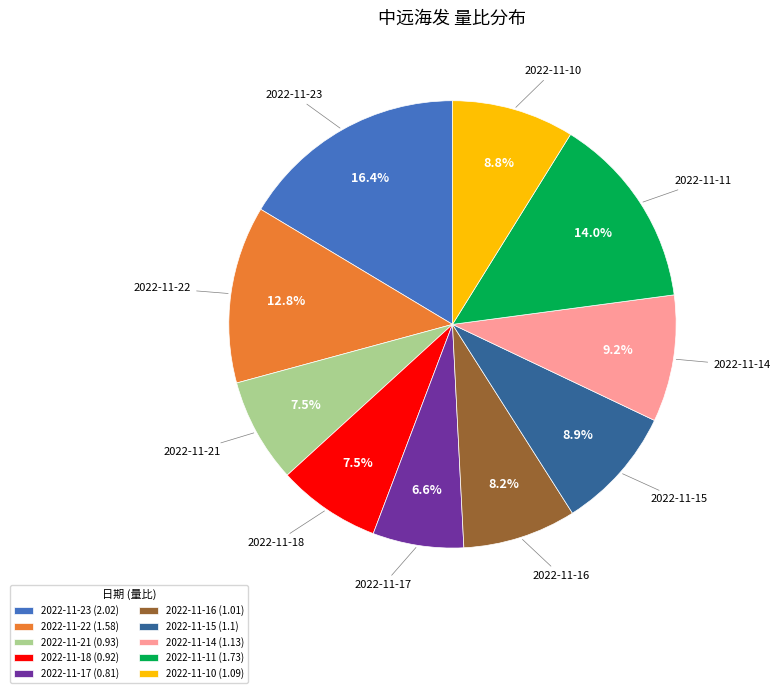

What portion of the pie excludes 2022-11-11?

86.0%